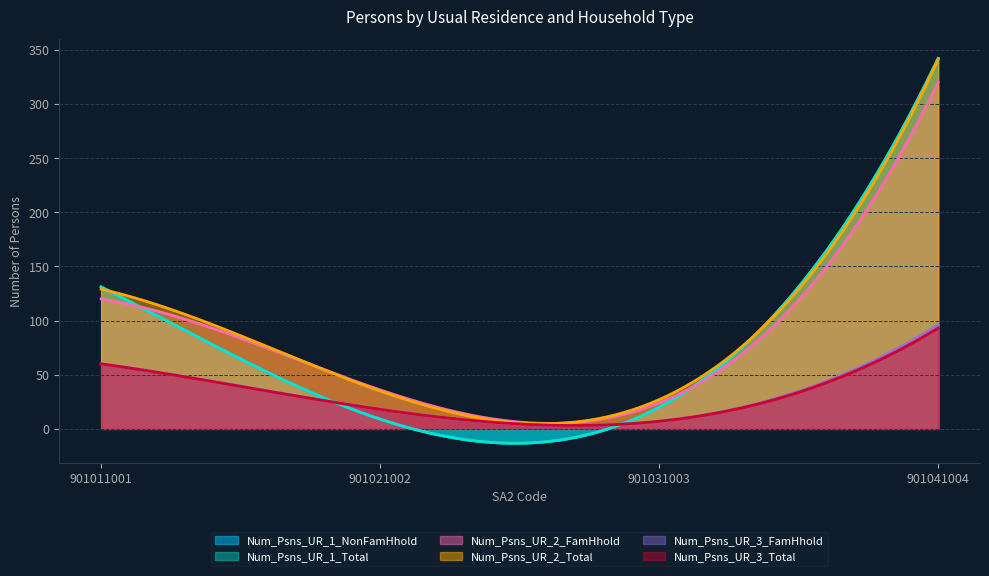

True or false: Num_Psns_UR_1_NonFamHhold has a value of 9 at 901021002.

True